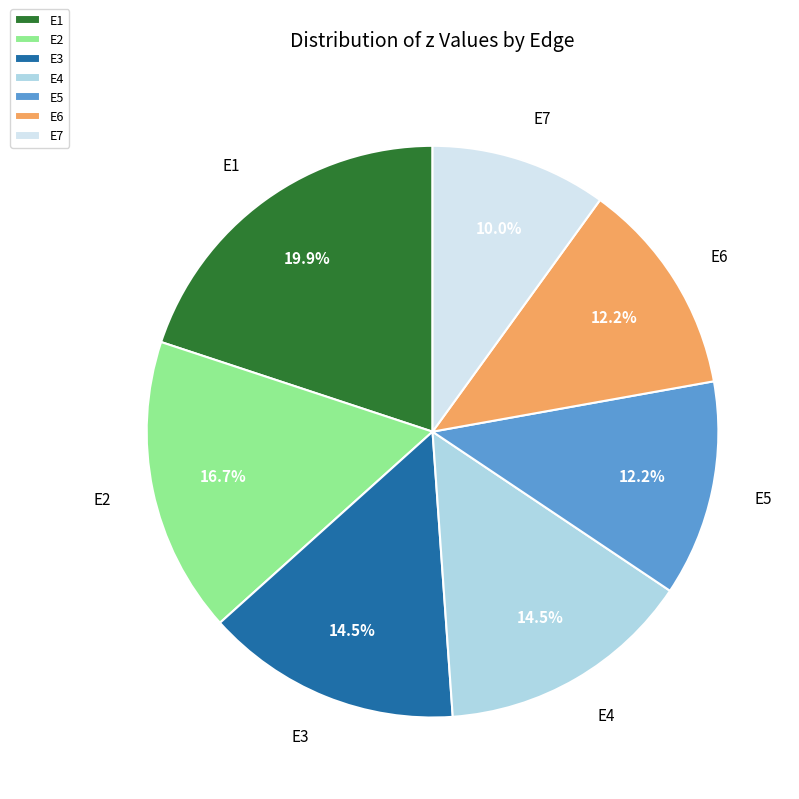

Combined, do E6 and E7 account for over 50%?

No